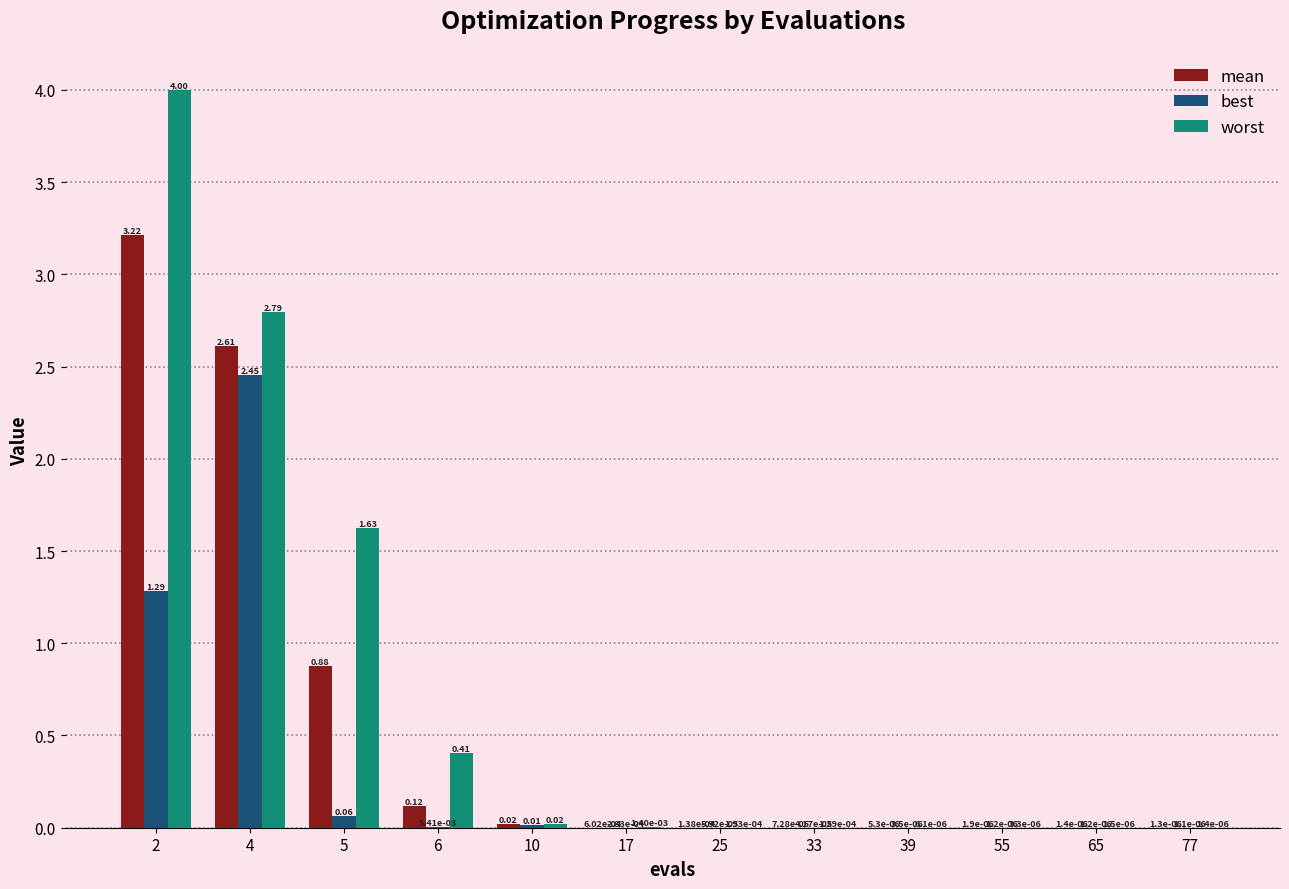

Which series has the largest total across all categories?

worst